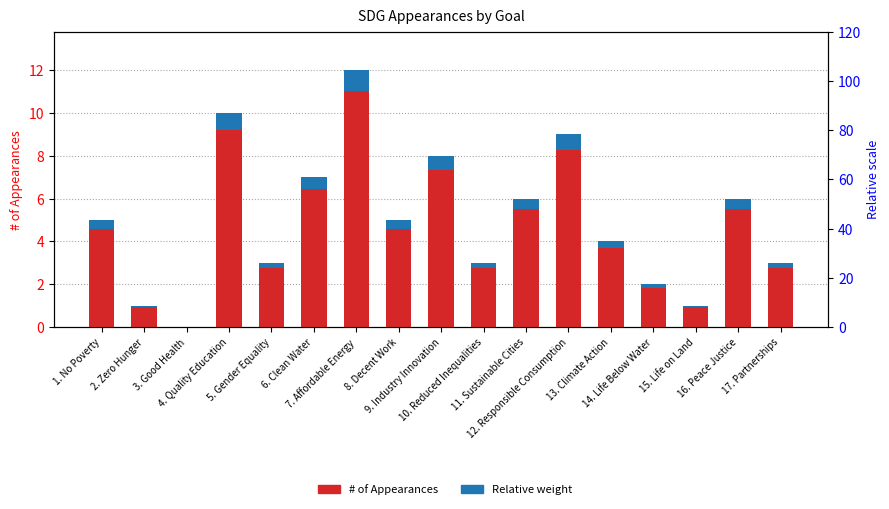

How many groups of bars are there?

17